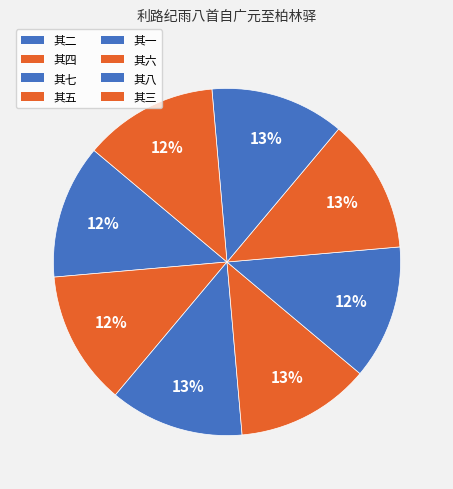

What is the change in value from 其八 to 其三?

-5